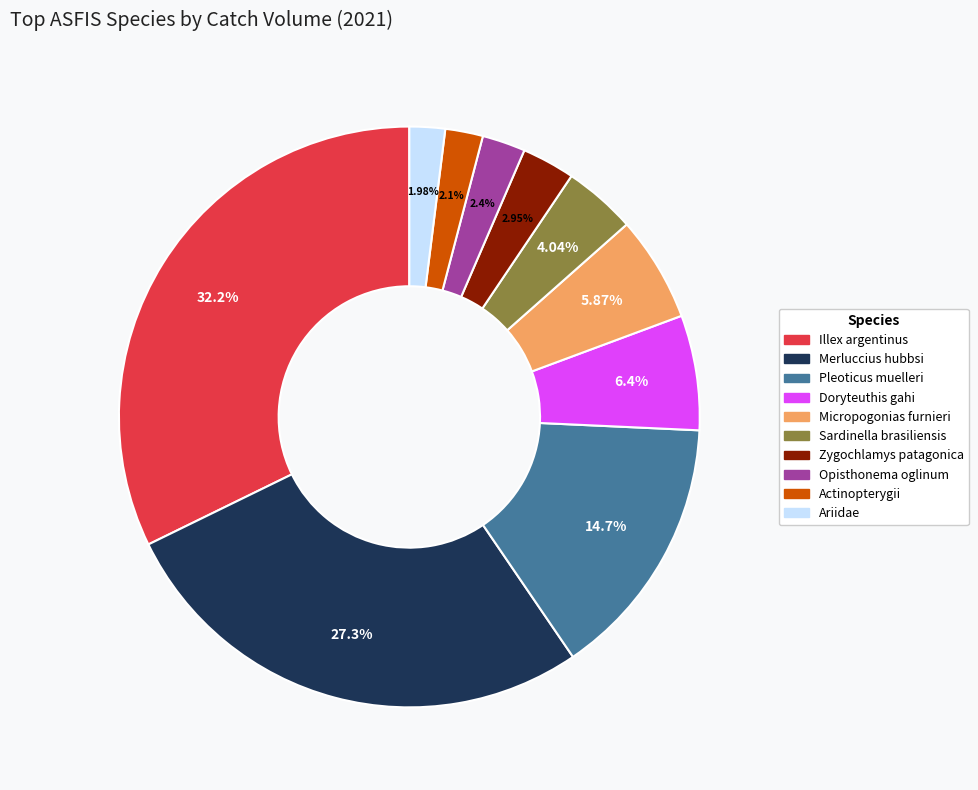

Does any single category account for the majority?

No